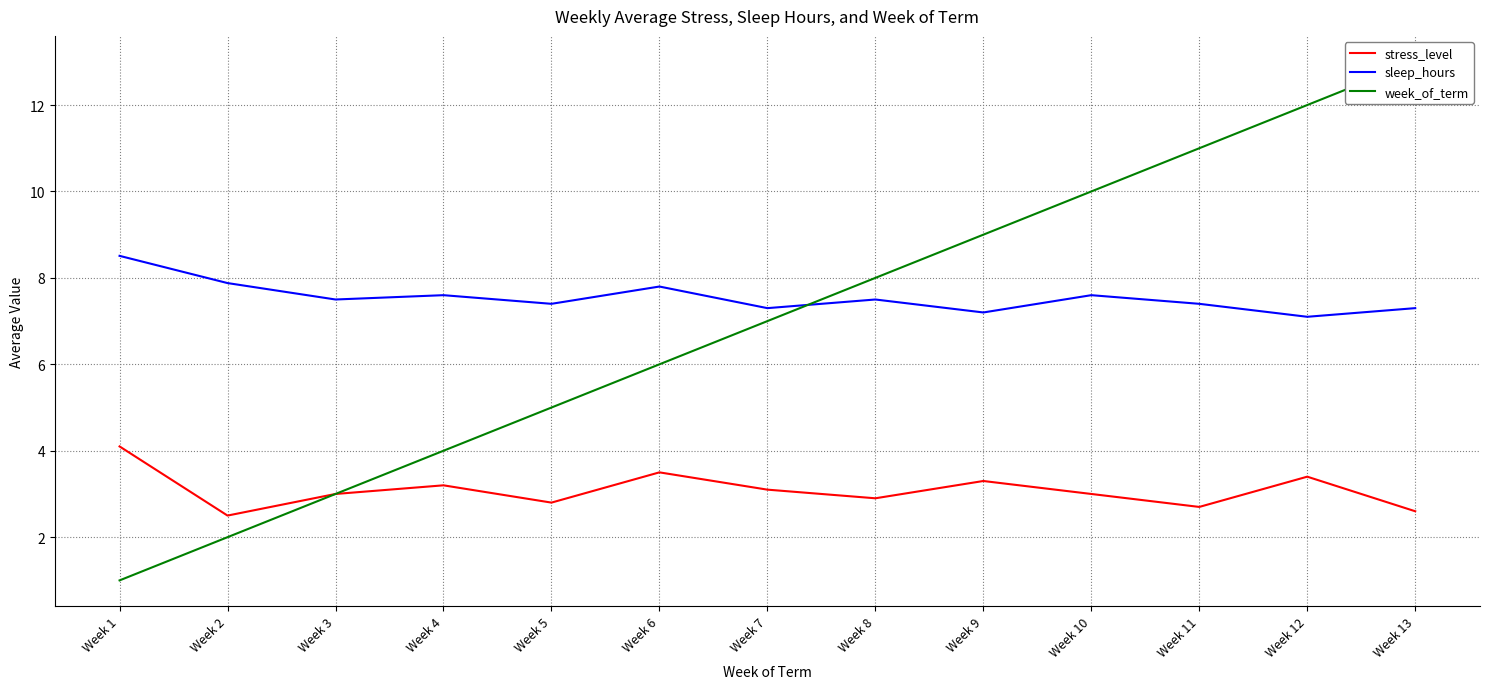

Which series has the largest total across all categories?

sleep_hours